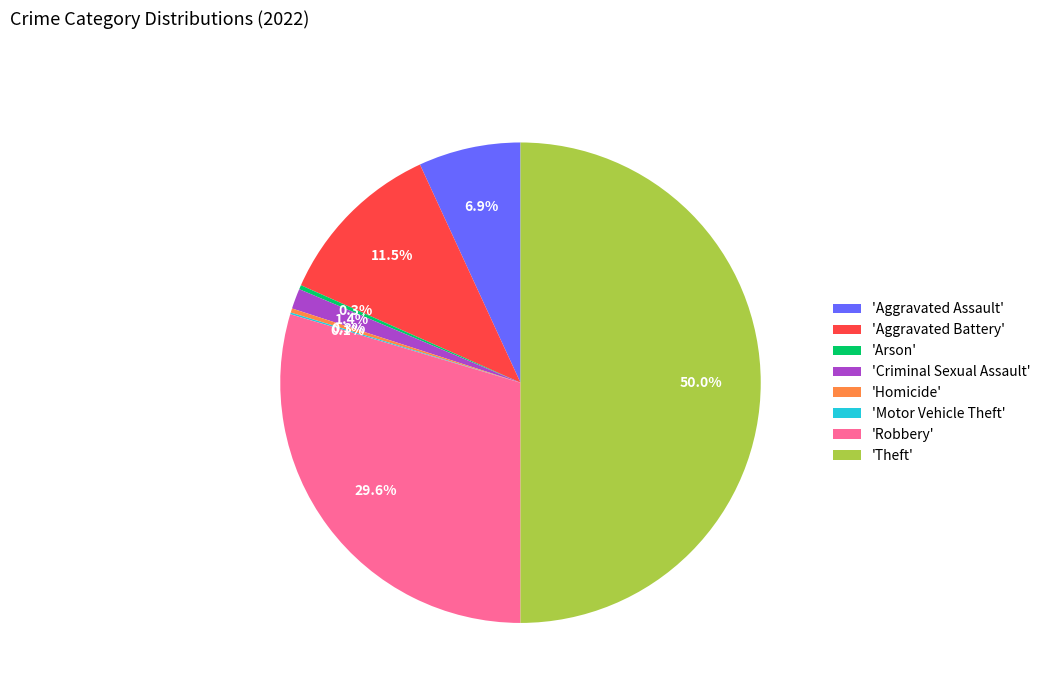

Does 'Robbery' account for over 50% of the chart?

No